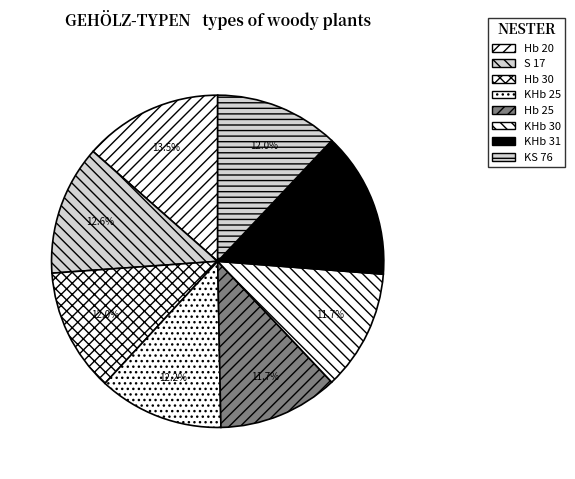

How many segments does this pie chart have?

8